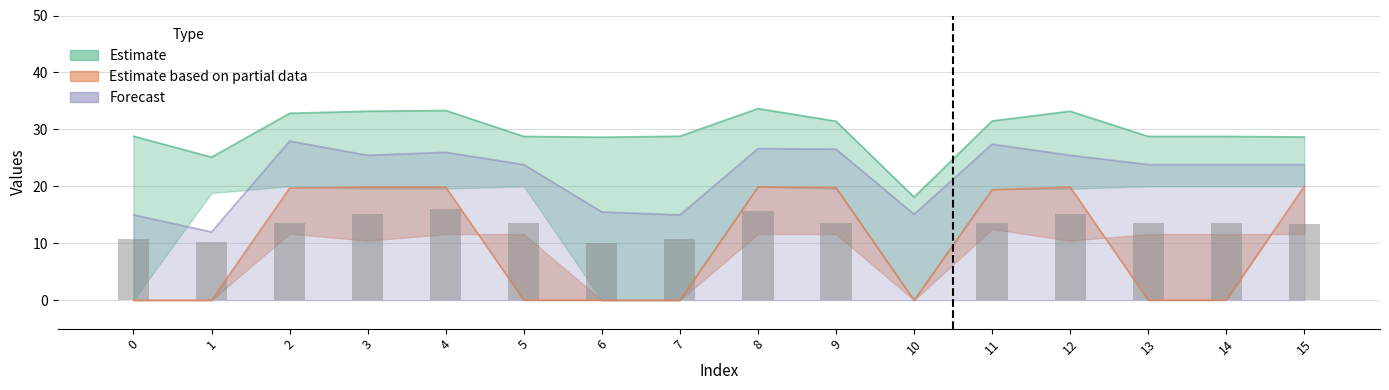

What is the difference between the col_15 values at 10 and 8?

19.9